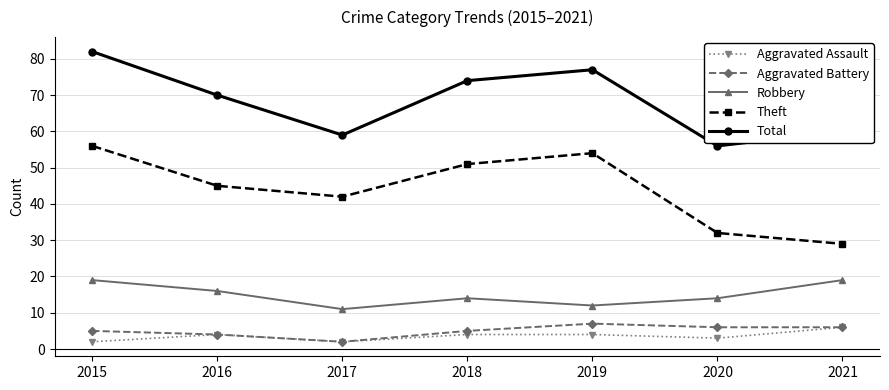

Count the number of categories in the chart.

7